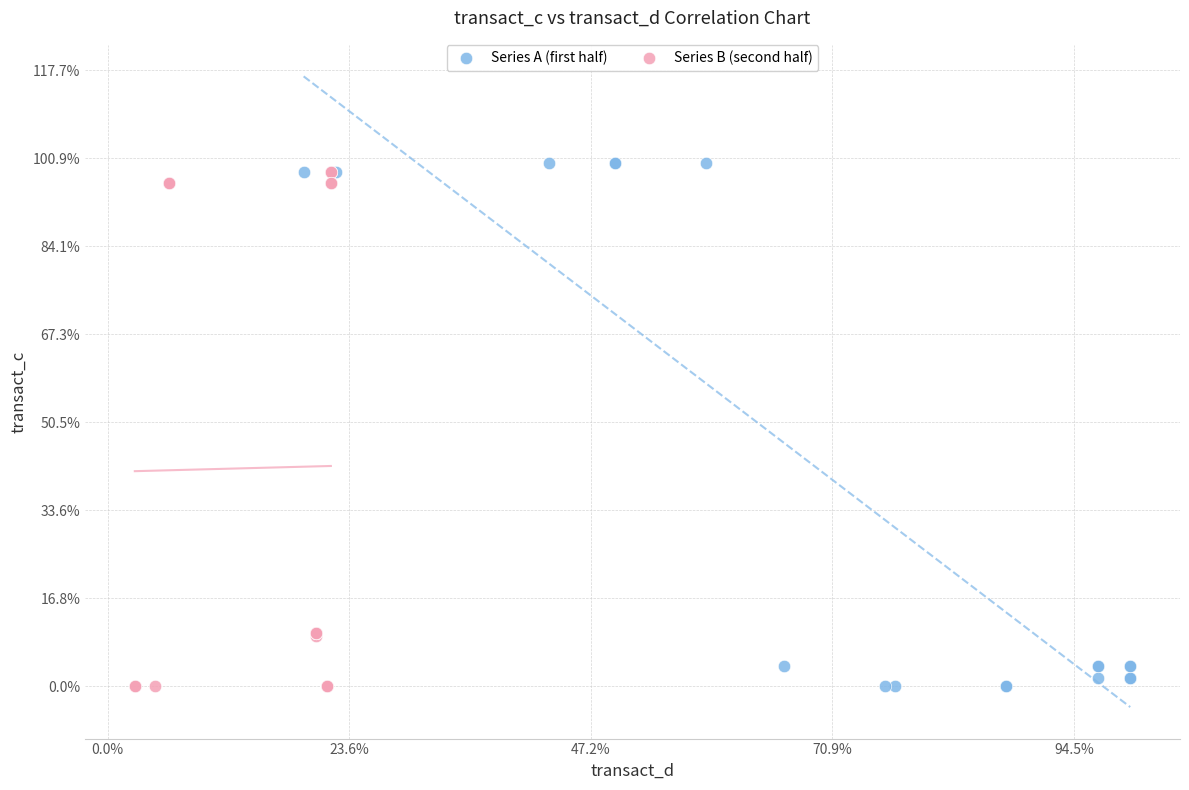

What are all the series names shown in the legend?

Series A (first half), Series B (second half)